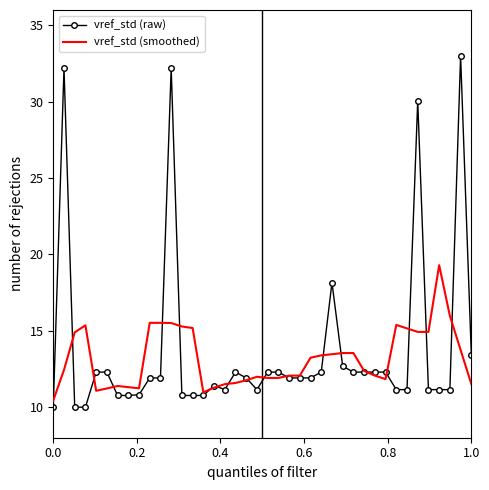

Rank the series by their maximum value, from highest to lowest.

vref_std (raw), vref_std (smoothed)